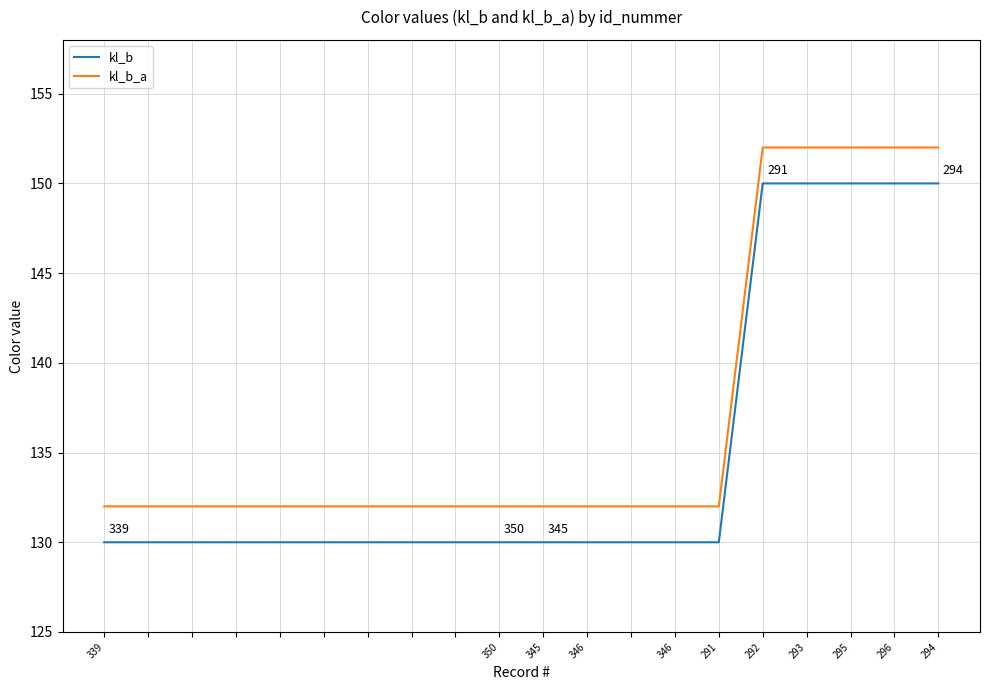

True or false: kl_b and kl_b_a cross at least once.

False